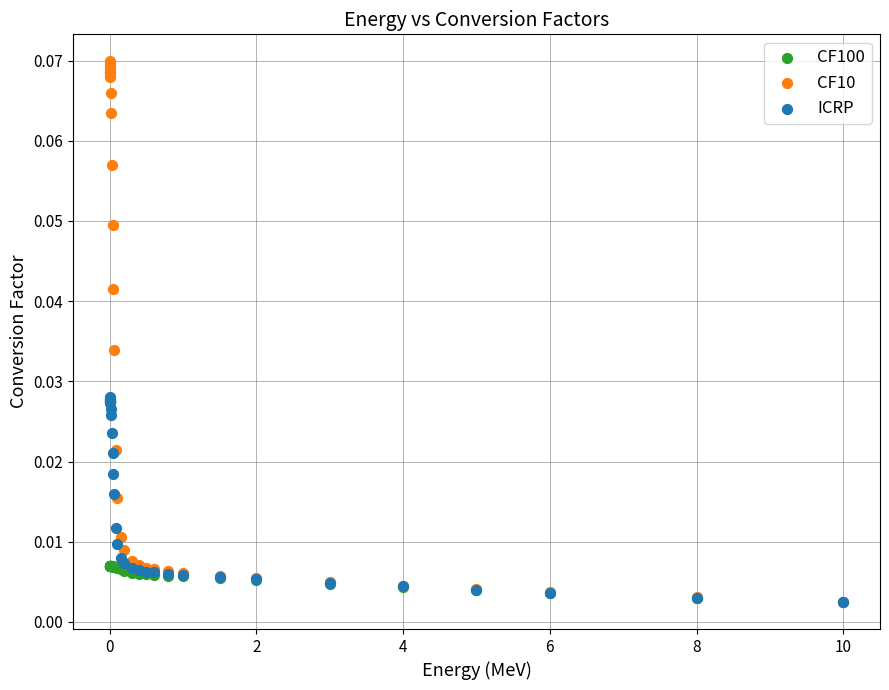

Which series reaches the maximum Y coordinate?

CF10